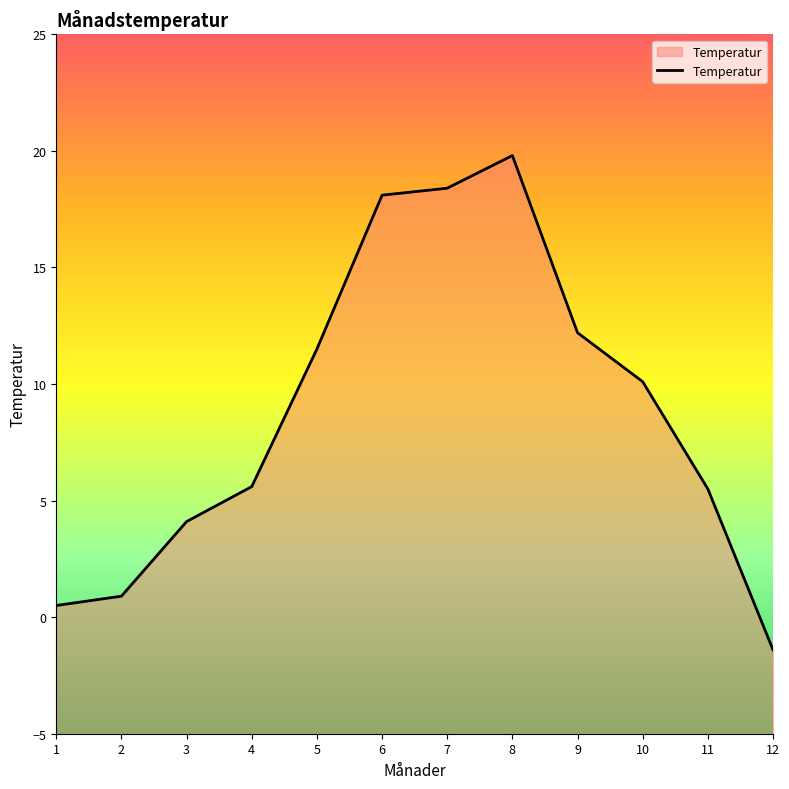

Rank the categories by value from highest to lowest.

8, 7, 6, 9, 5, 10, 4, 11, 3, 2, 1, 12